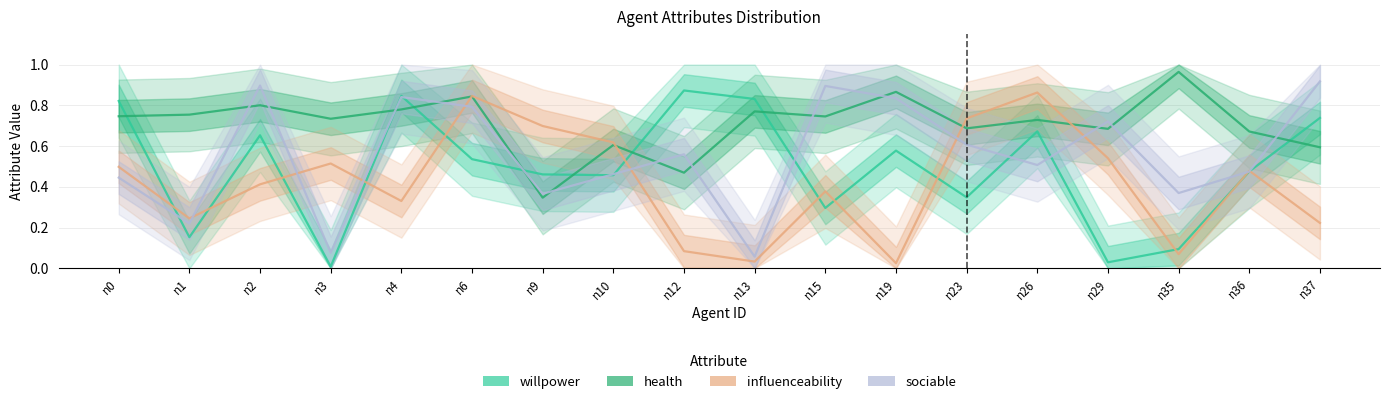

Rank the series by their average value, from highest to lowest.

health, sociable, willpower, influenceability